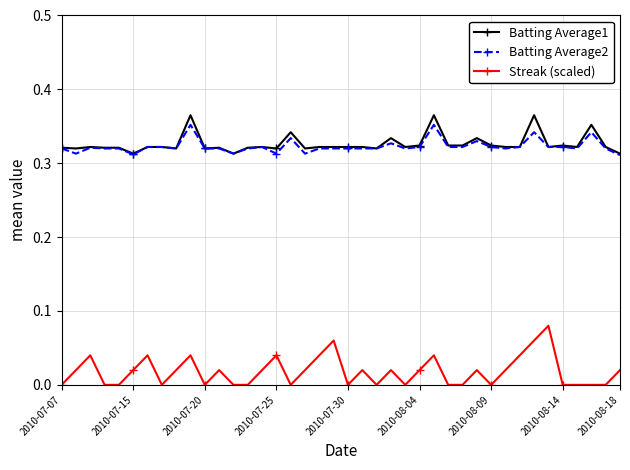

True or false: Streak (scaled) and Batting Average2 intersect in this chart.

False